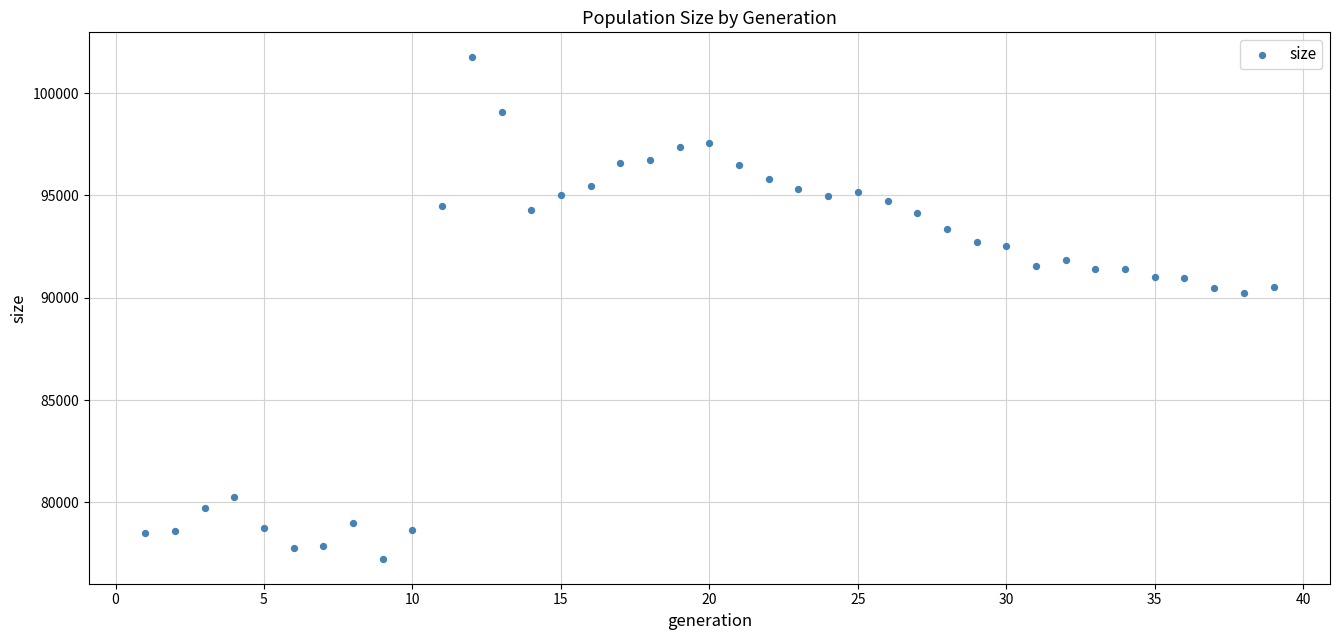

What is the range of Y values (max minus min)?

24505